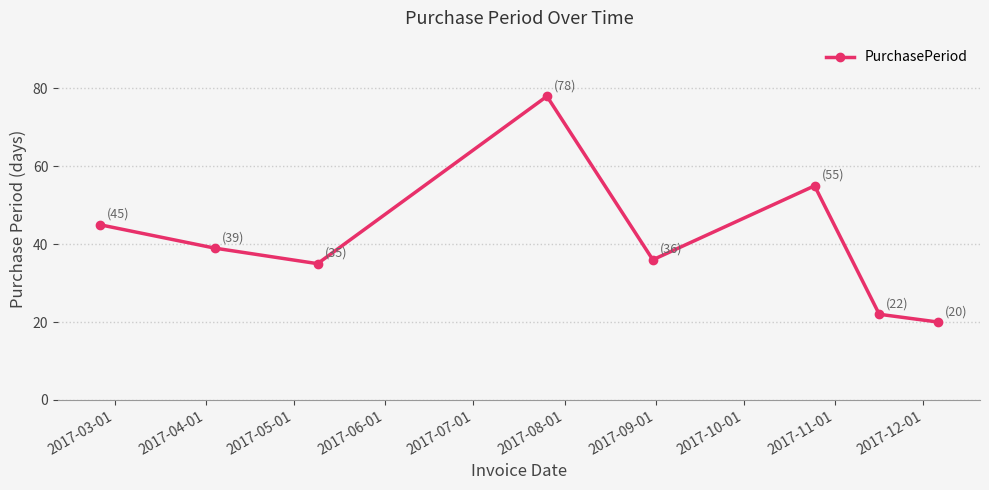

How many points are higher than both their immediate neighbors (excluding endpoints)?

2